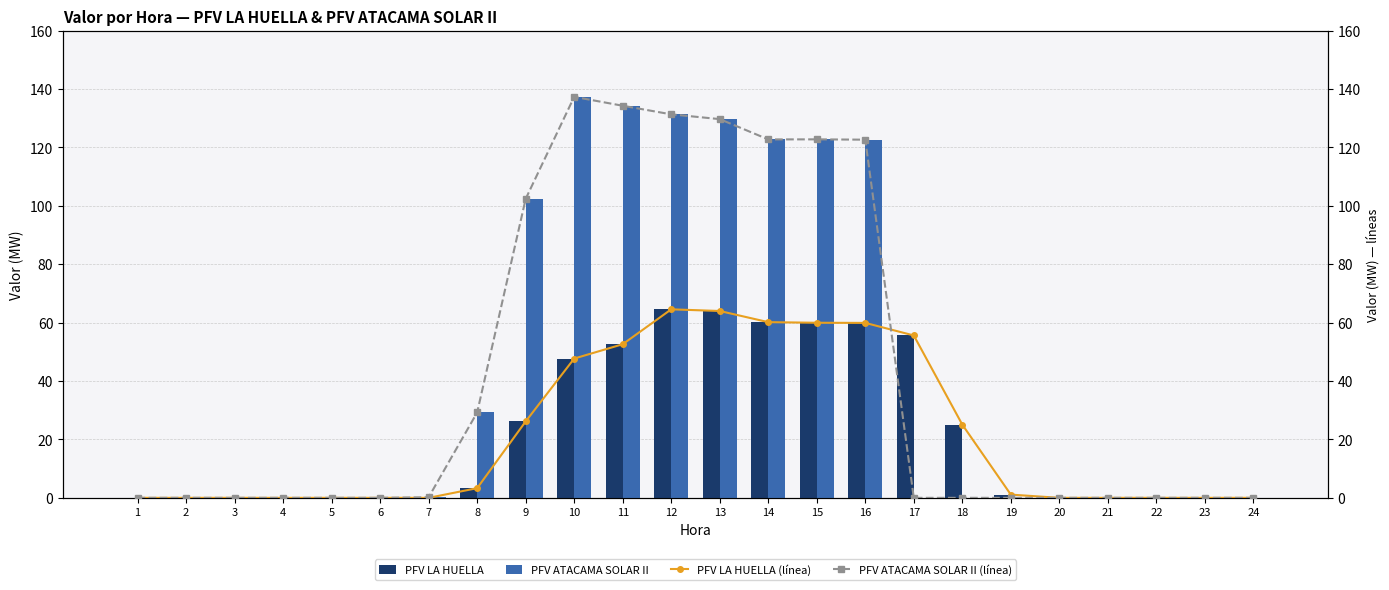

At how many categories does at least one series exceed 106?

7